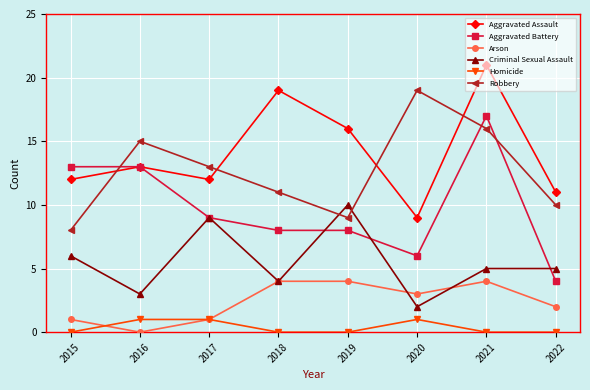

How many interior local valleys does the Criminal Sexual Assault series have?

3